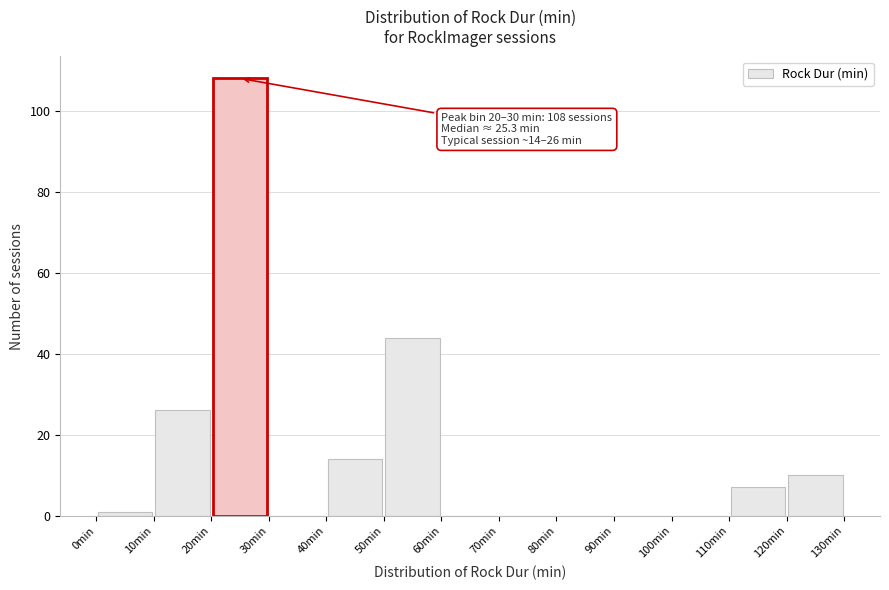

Over which range of the x-axis is the bar tallest?

20 to 30